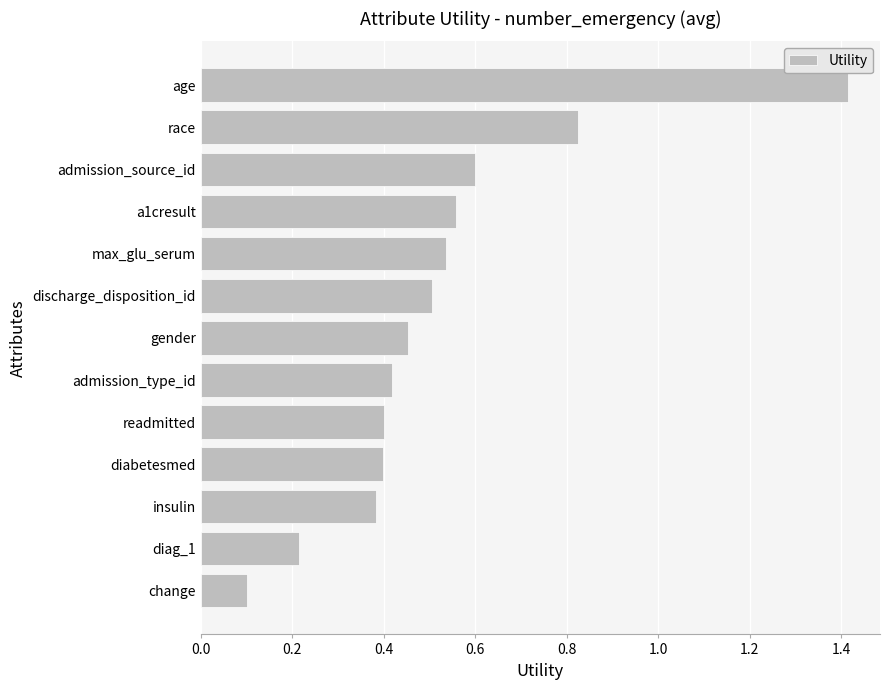

Which has a higher value, insulin or a1cresult?

a1cresult